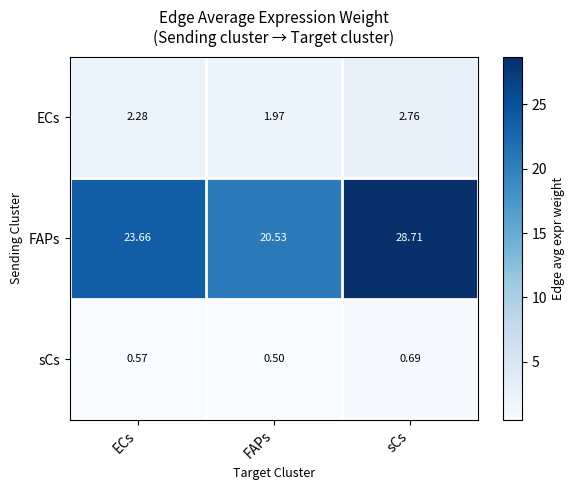

Rank the series at sCs from lowest to highest value.

sCs, ECs, FAPs